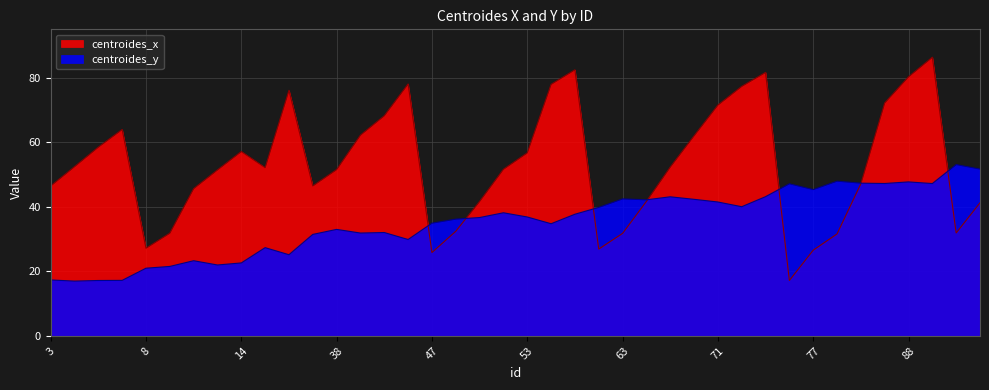

Does the chart have visible grid lines?

Yes